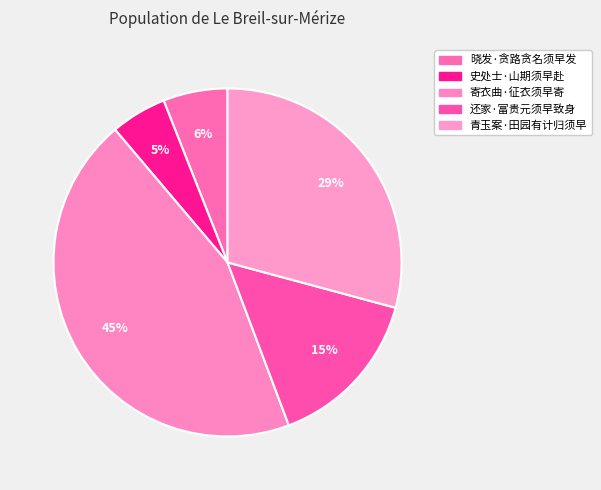

To the nearest percent, what percentage of the pie is 还家·富贵元须早致身?

15%